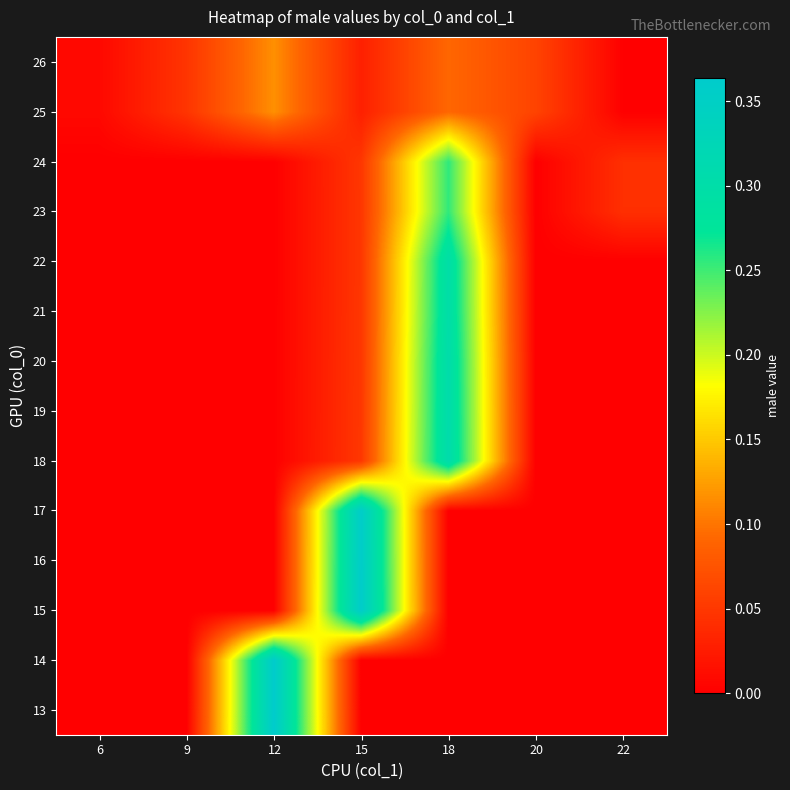

Count the number of data series in this chart.

14